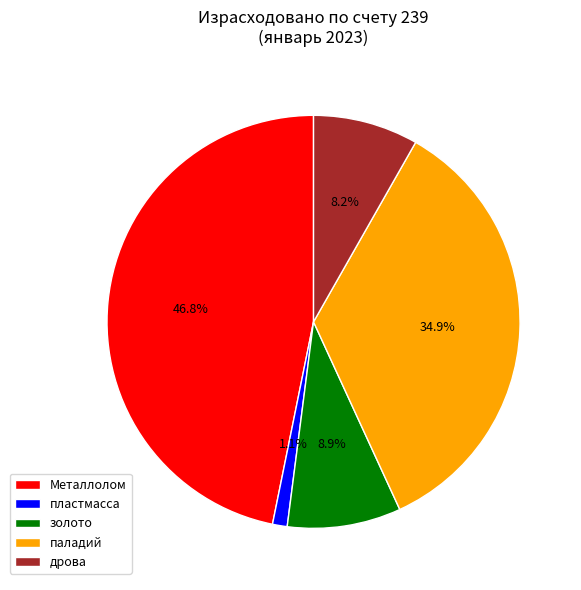

To the nearest percent, what is the difference between the largest and smallest slice percentages?

46%